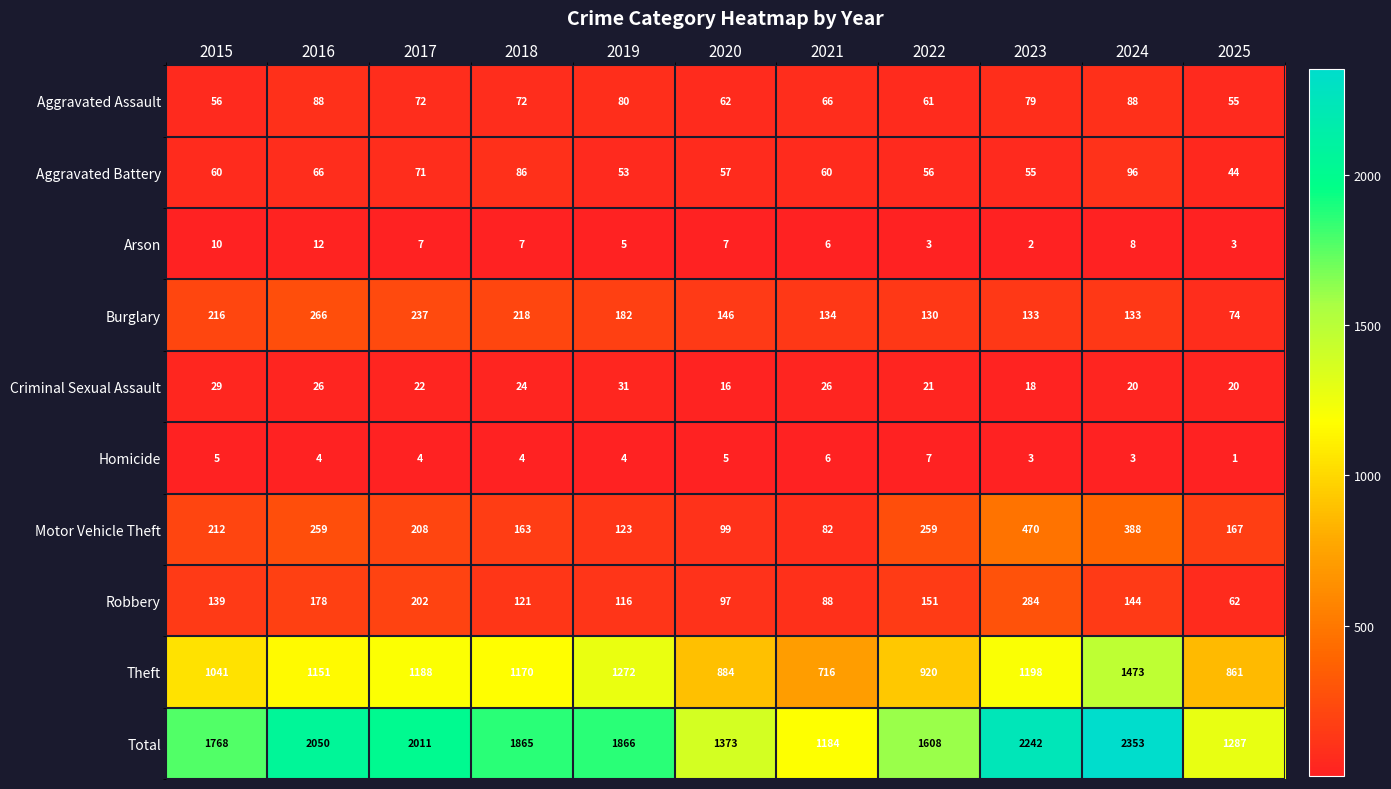

What is the greatest value displayed?

2353